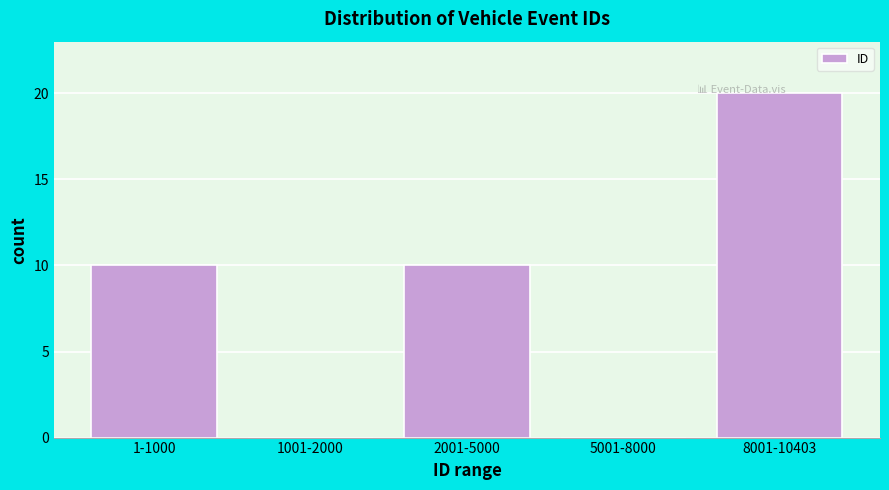

Reading right to left, list all the values displayed in this chart.

8001-10403=20	5001-8000=0	2001-5000=10	1001-2000=0	1-1000=10